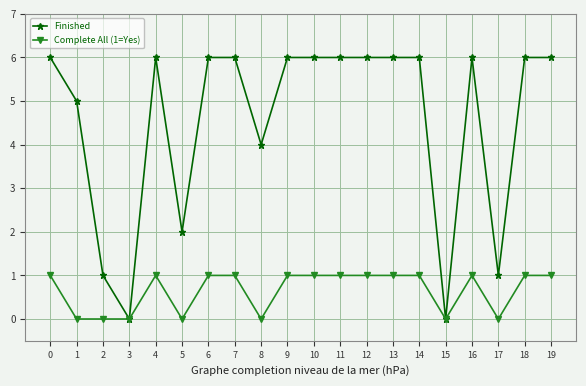

Read the Finished value at 9.

6